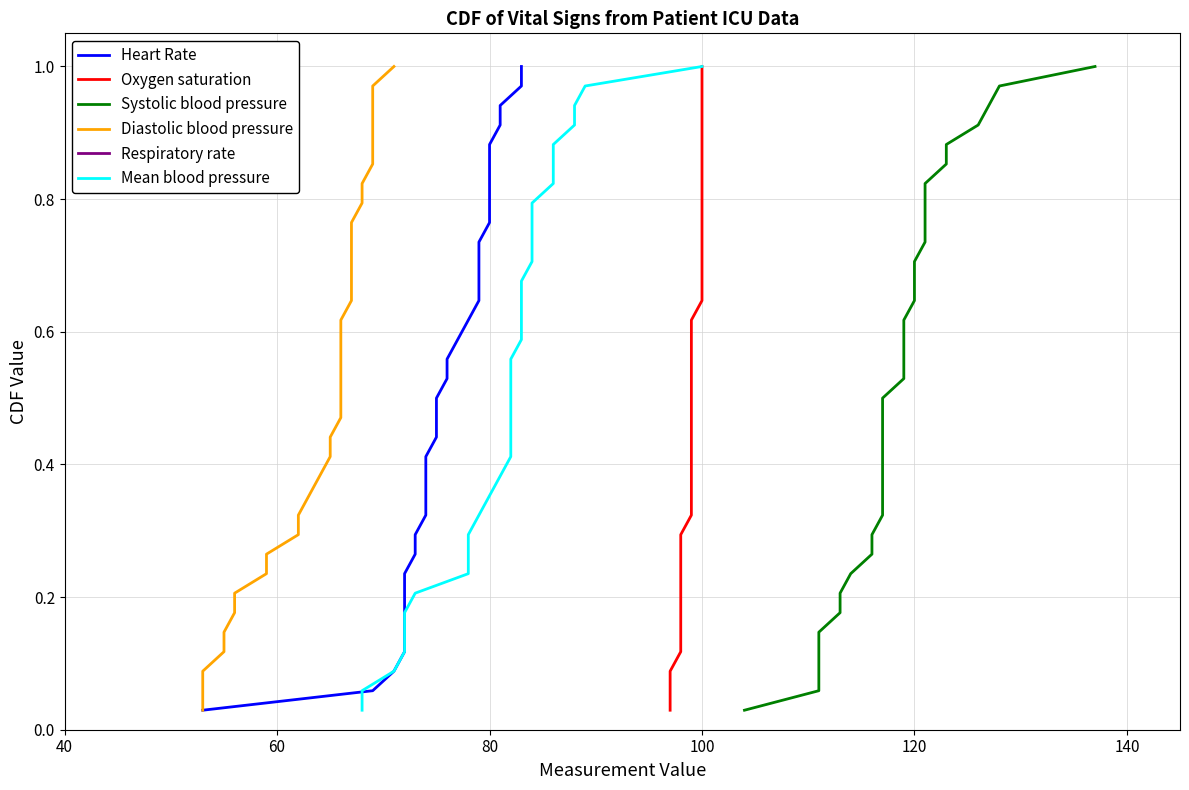

True or false: Diastolic blood pressure and Oxygen saturation intersect in this chart.

False